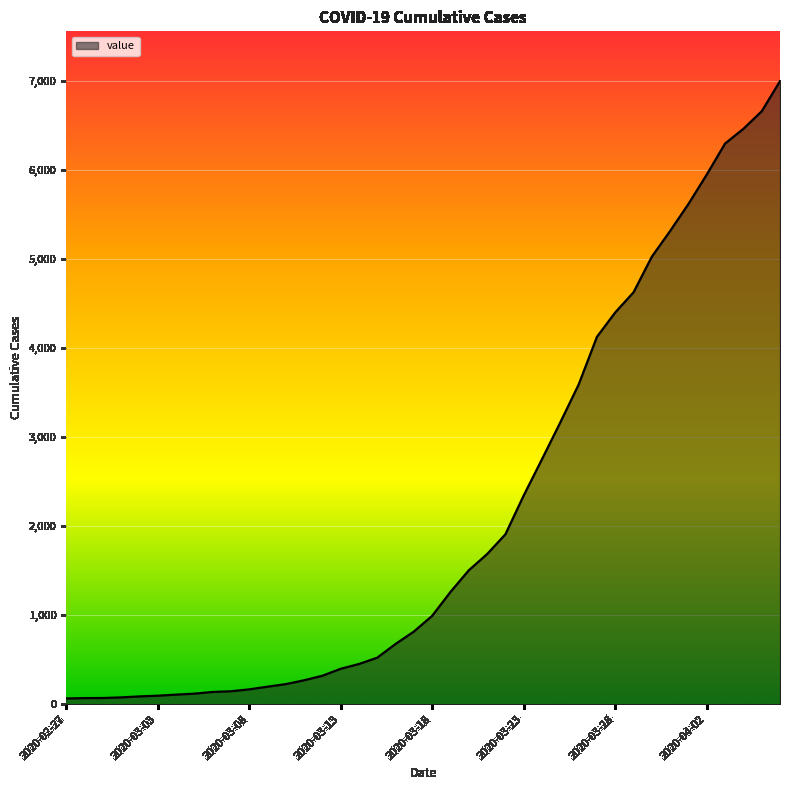

What is the average value?

2141